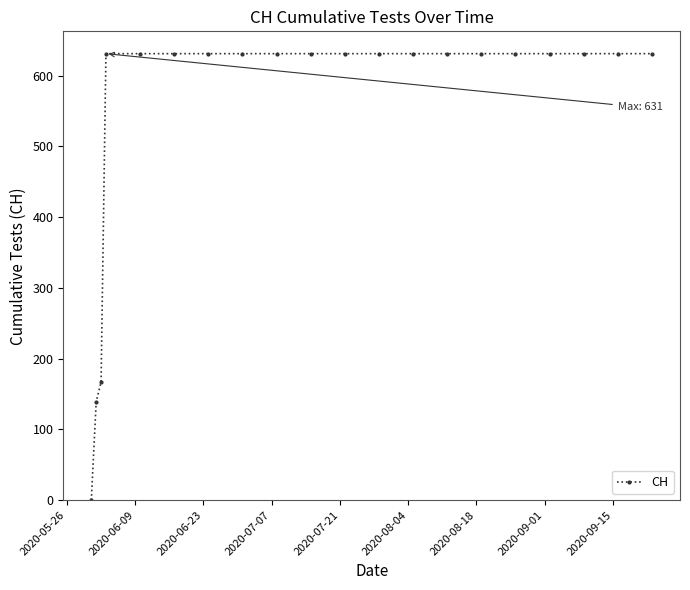

How many values are below 631?

3